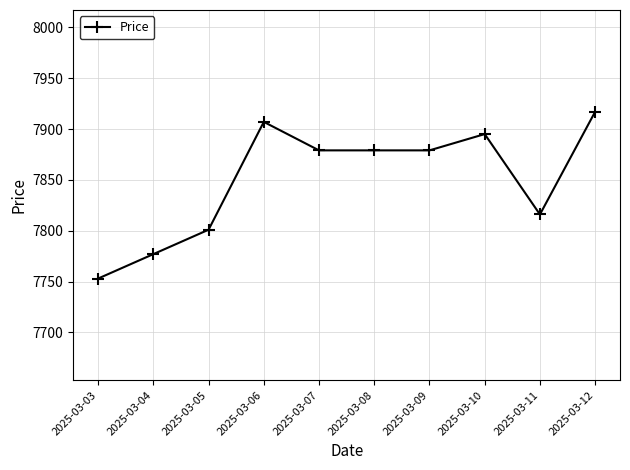

What is the ratio of the value at 2025-03-07 to the value at 2025-03-06?

1.0